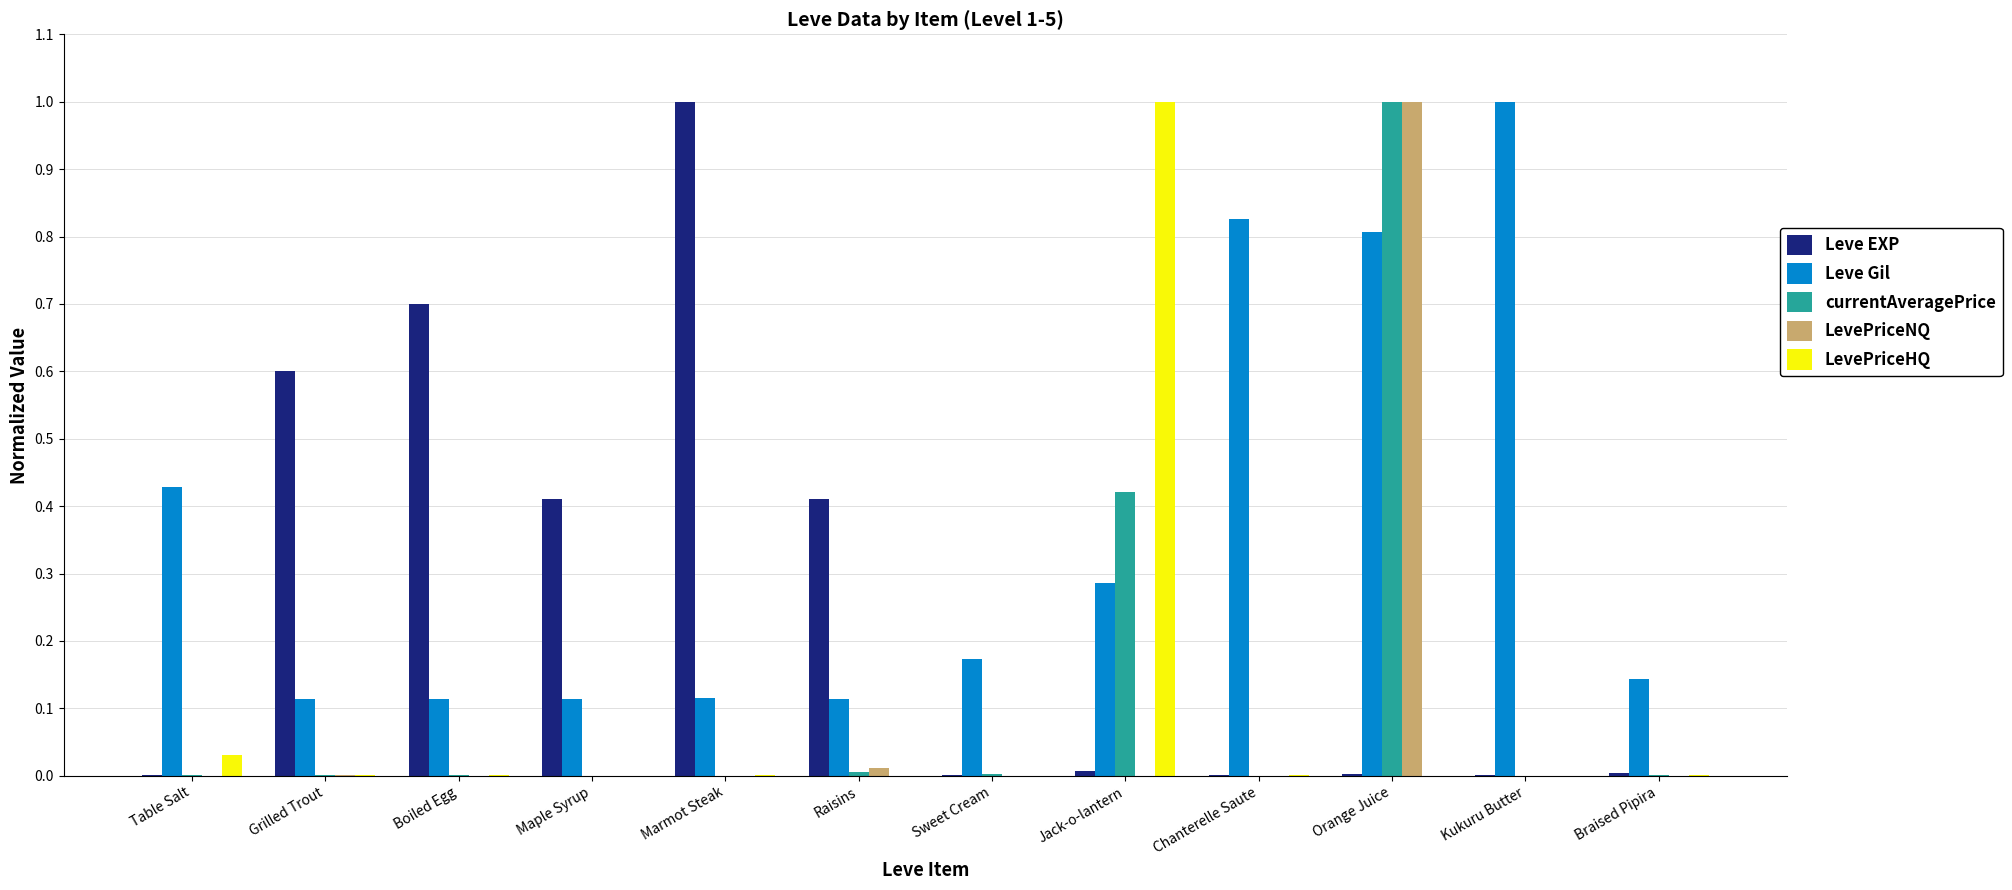

What is the maximum value for LevePriceNQ?

1.0